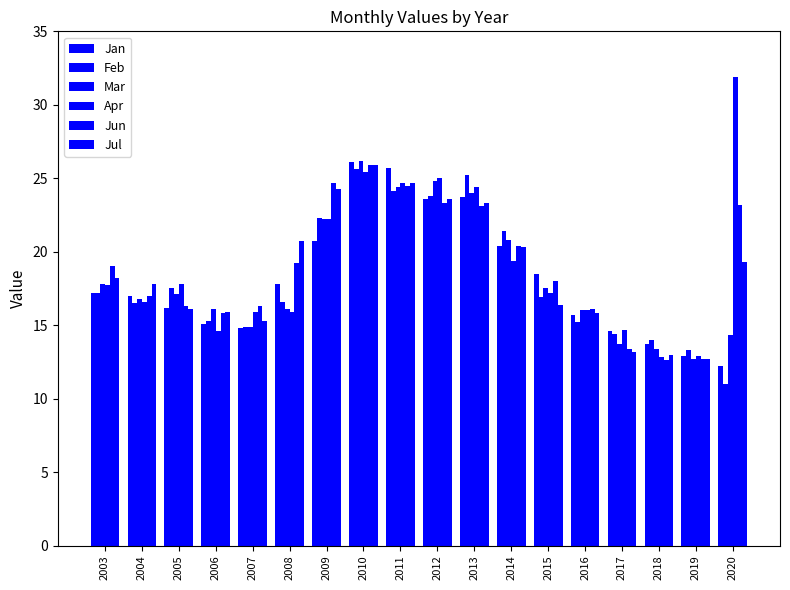

What is the difference between the second highest and minimum values in the Apr series?

12.6